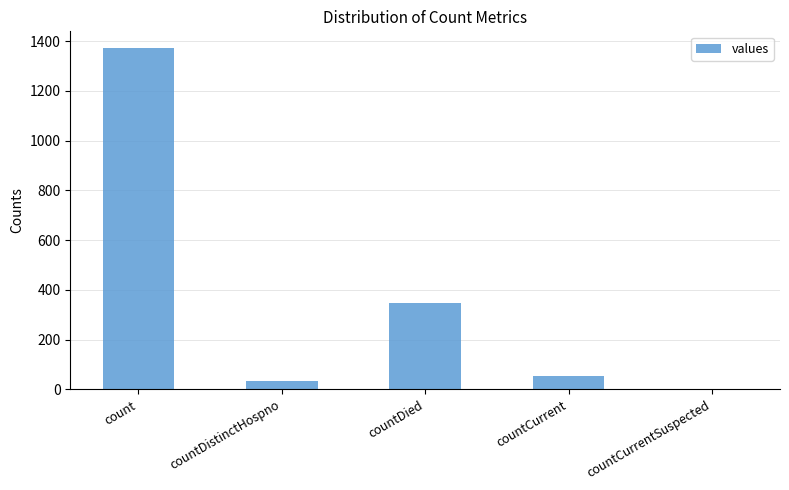

Where does the data first go above 52?

count